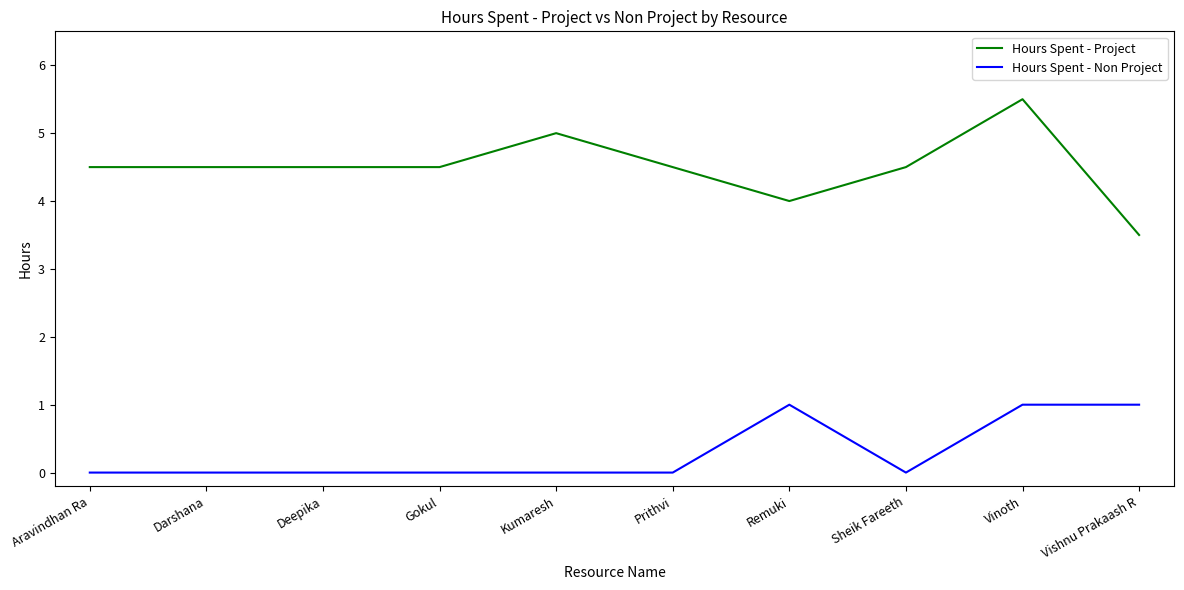

The value of Hours Spent - Project at Aravindhan Ra is 4.5. True or false?

True